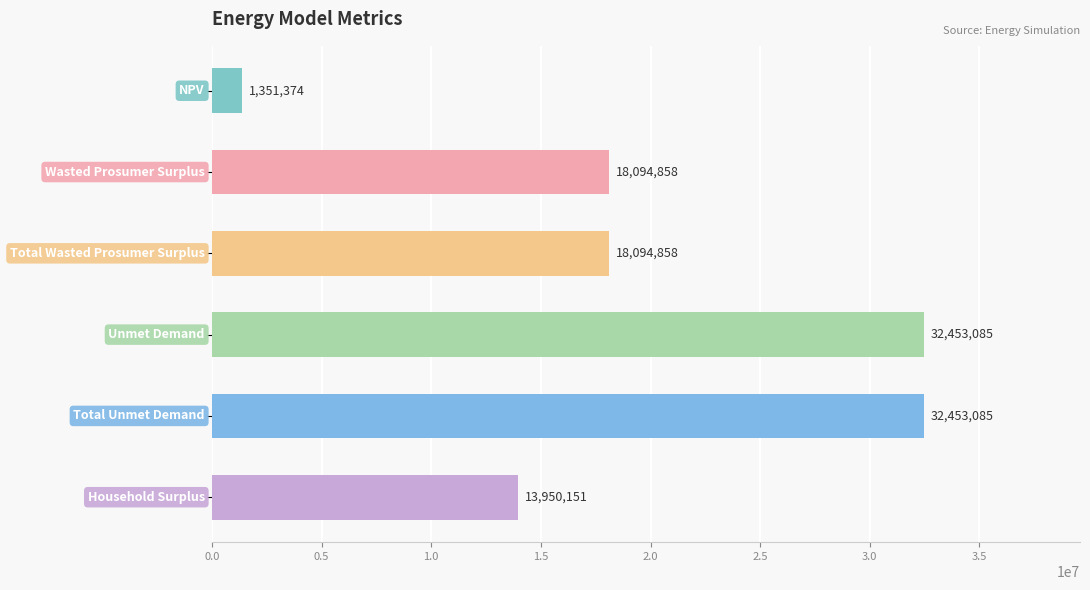

What is the maximum value shown in the chart?

32453085.2